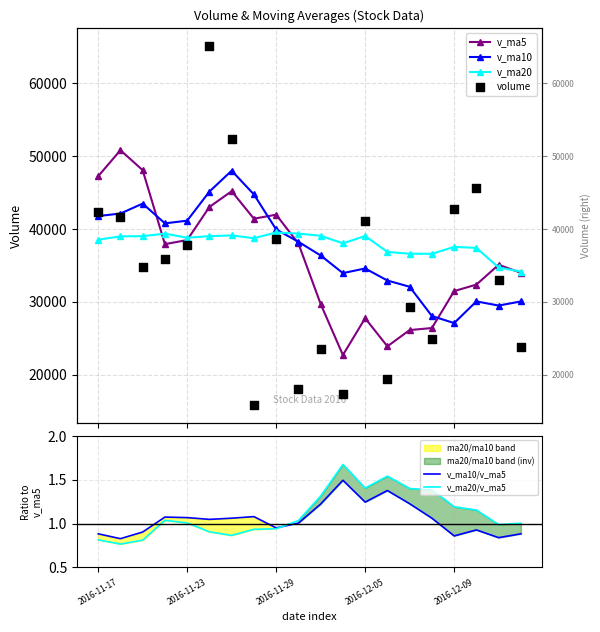

At which category is the sum across all series the highest?

5